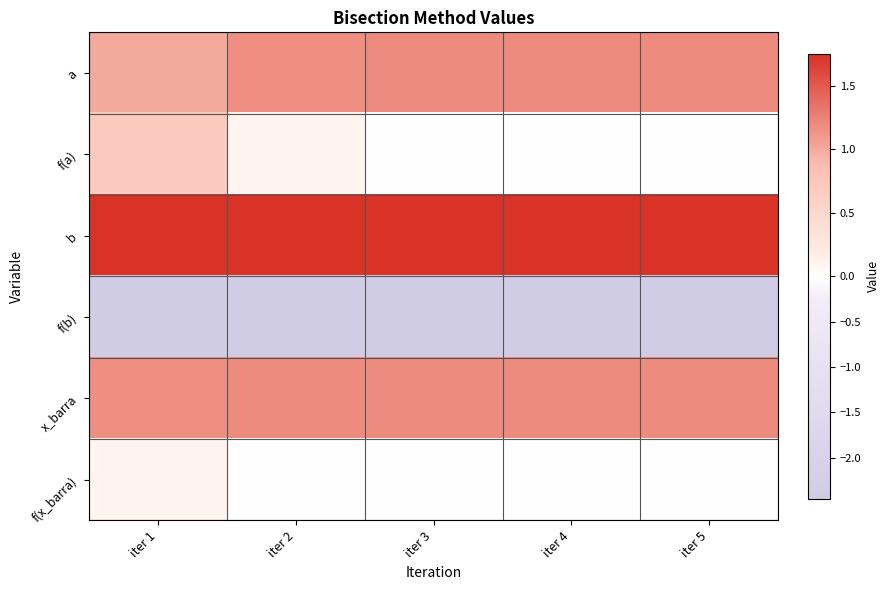

At which category does the chart reach its peak across all series?

iter 1